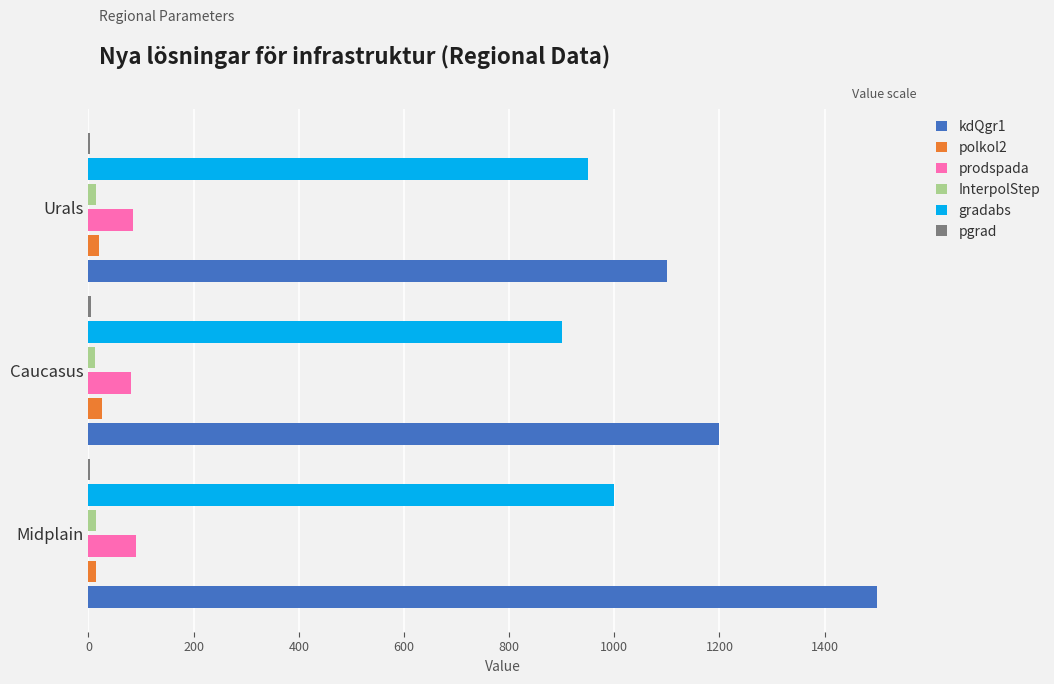

Which category has the highest value across all series?

Midplain